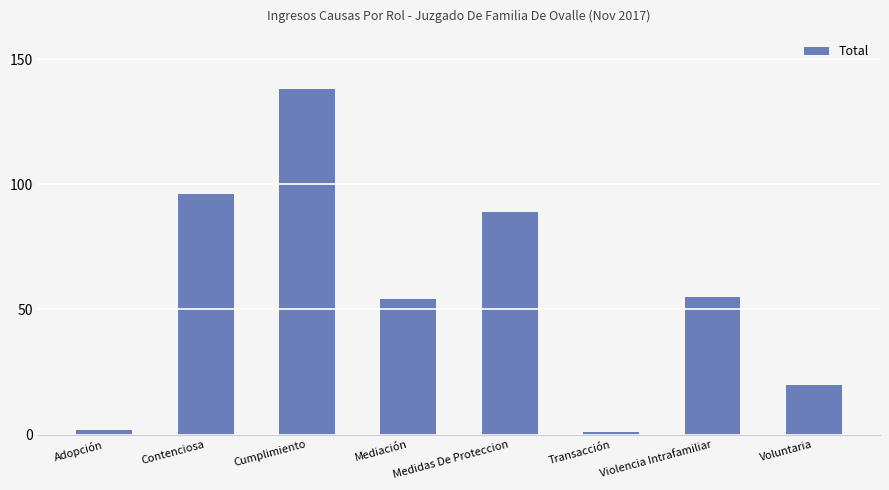

What is the sum of all values?

455